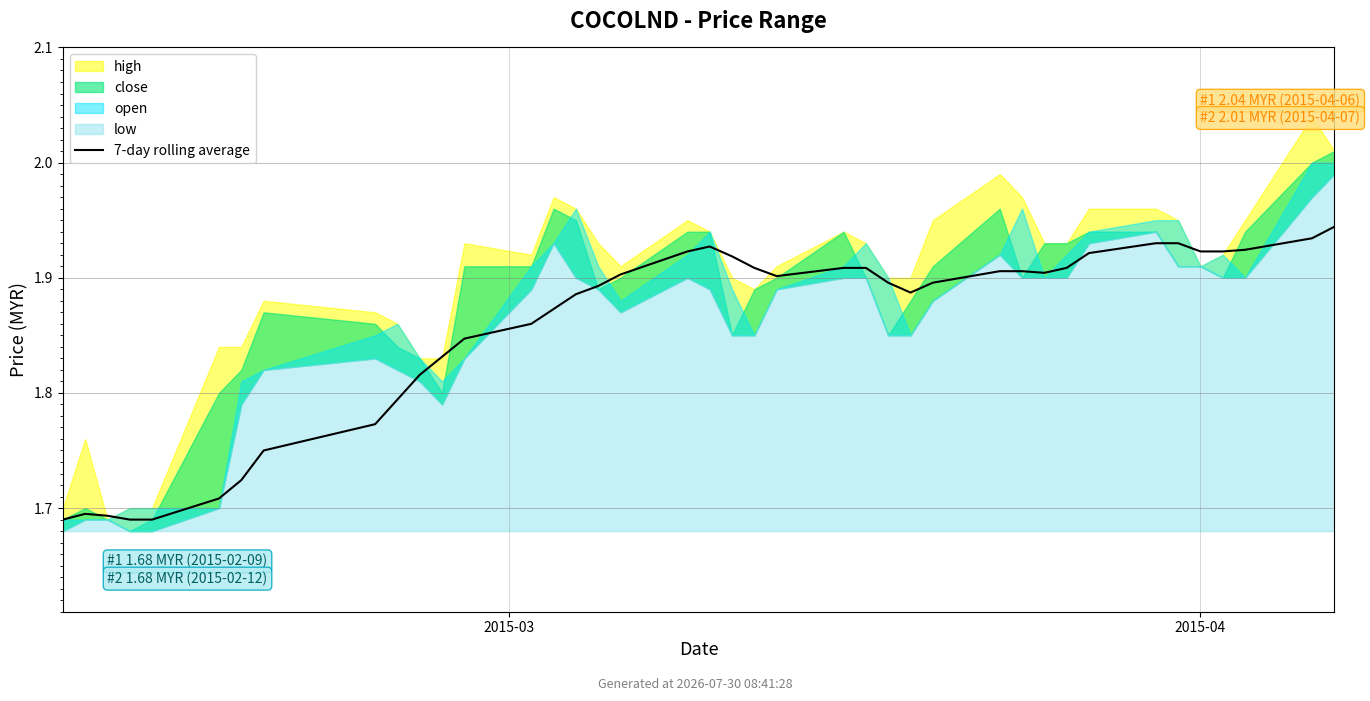

Is it true that the value at 34 is 1.9?

True